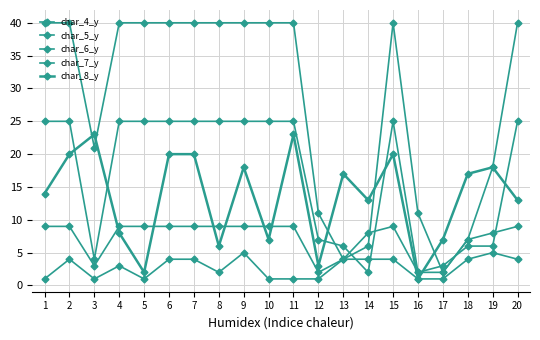

What is the spread (max minus min) of values at 4?

37